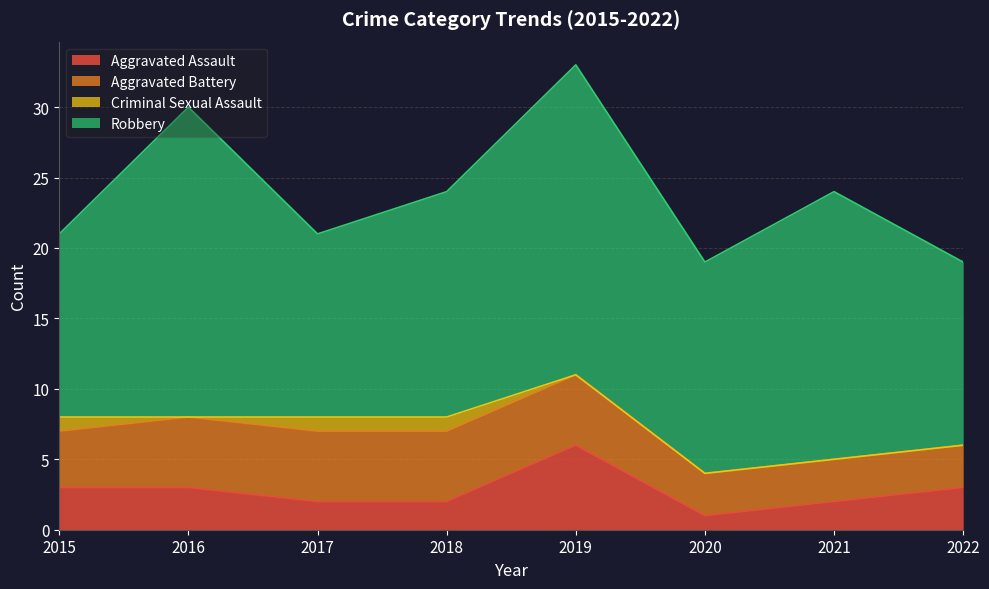

What is the total value across all series at 2018?

24